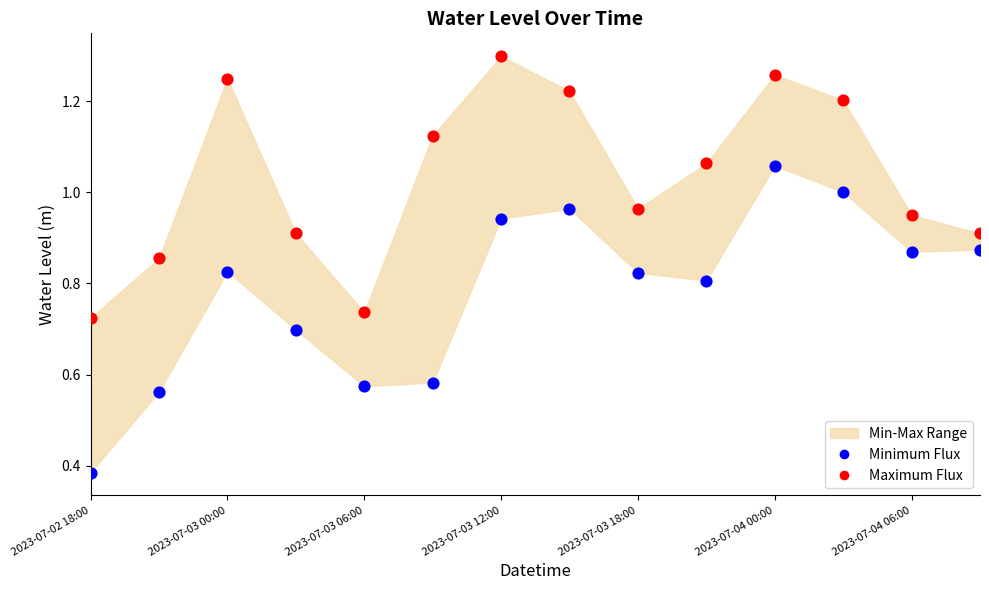

Which series reaches the maximum Y coordinate?

Maximum Flux